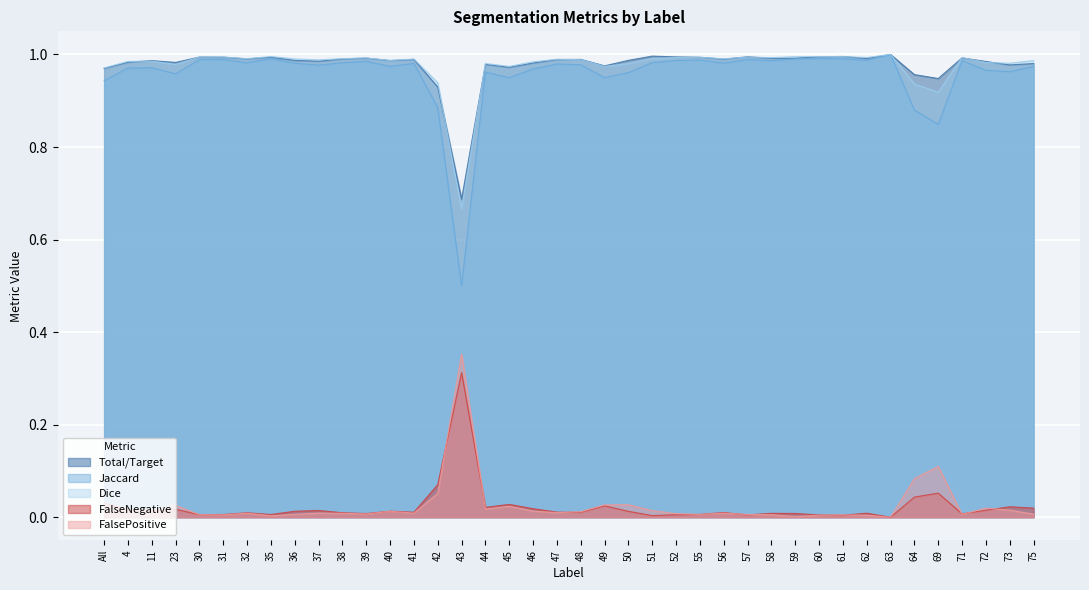

What is the label of the 8th point from the right?

62